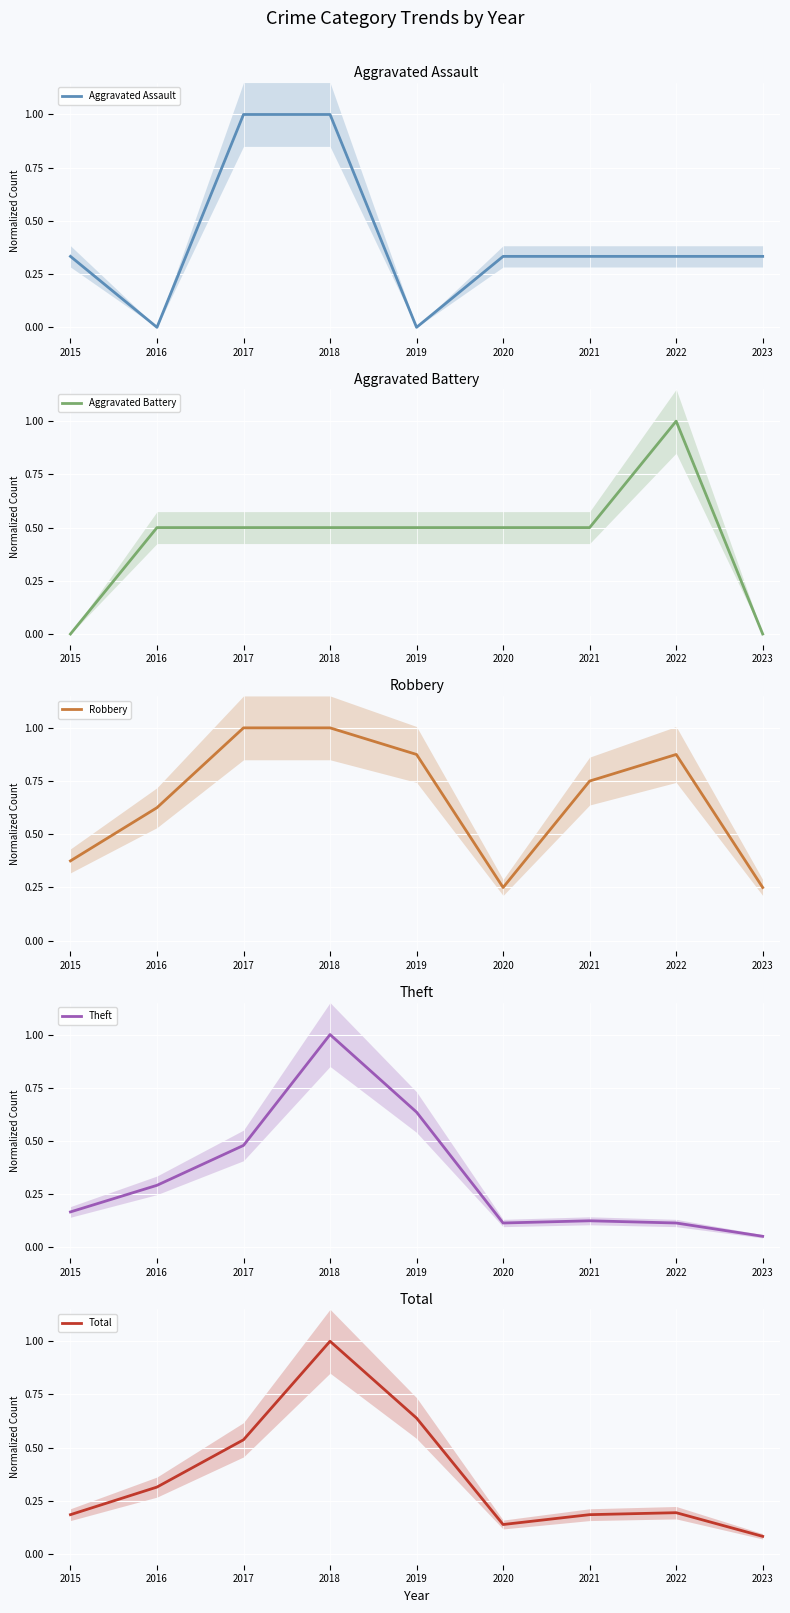

What is the highest value of the Aggravated Assault series?

1.0